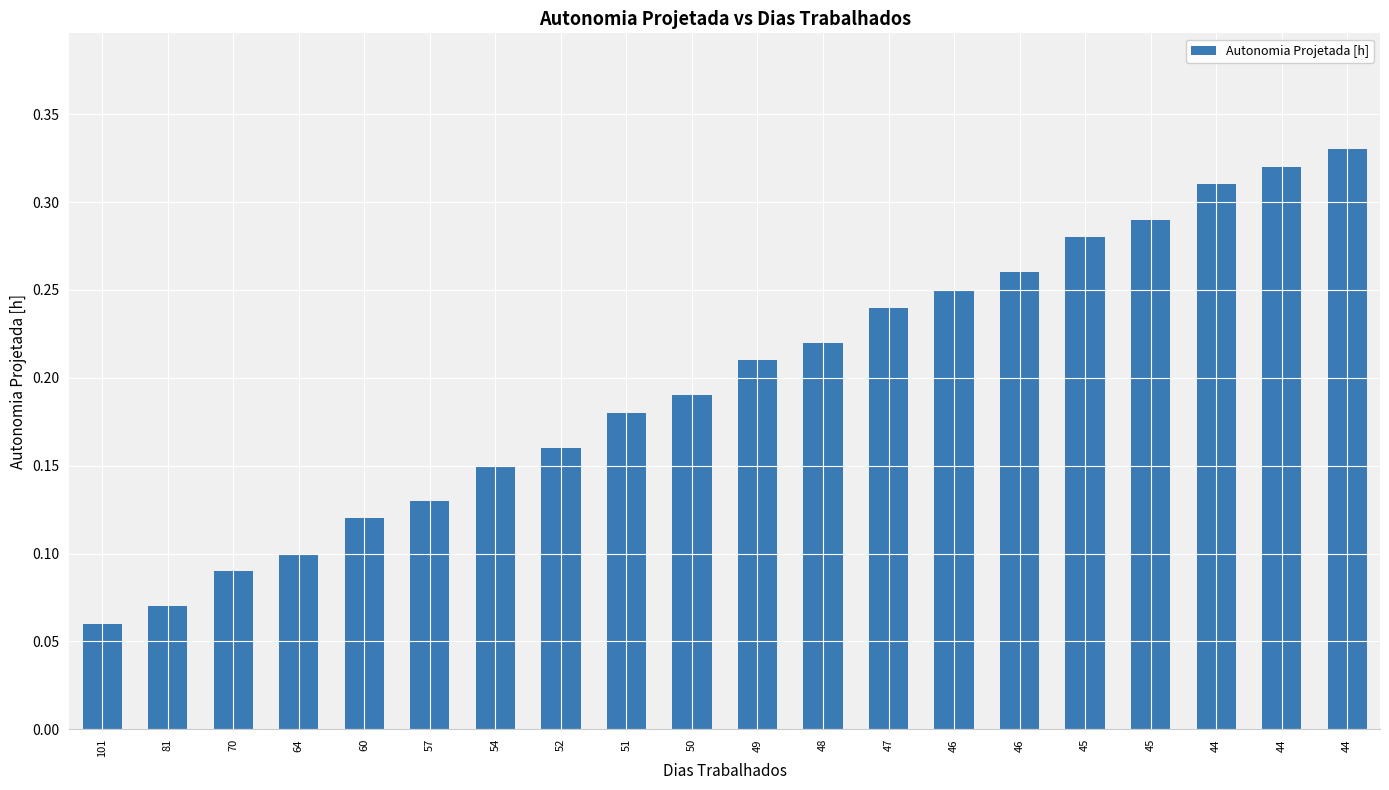

Count the number of data series in this chart.

1